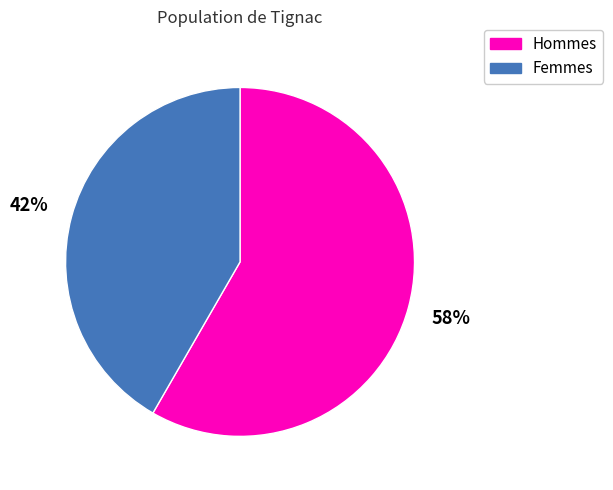

To the nearest percent, what is the average slice percentage?

50%